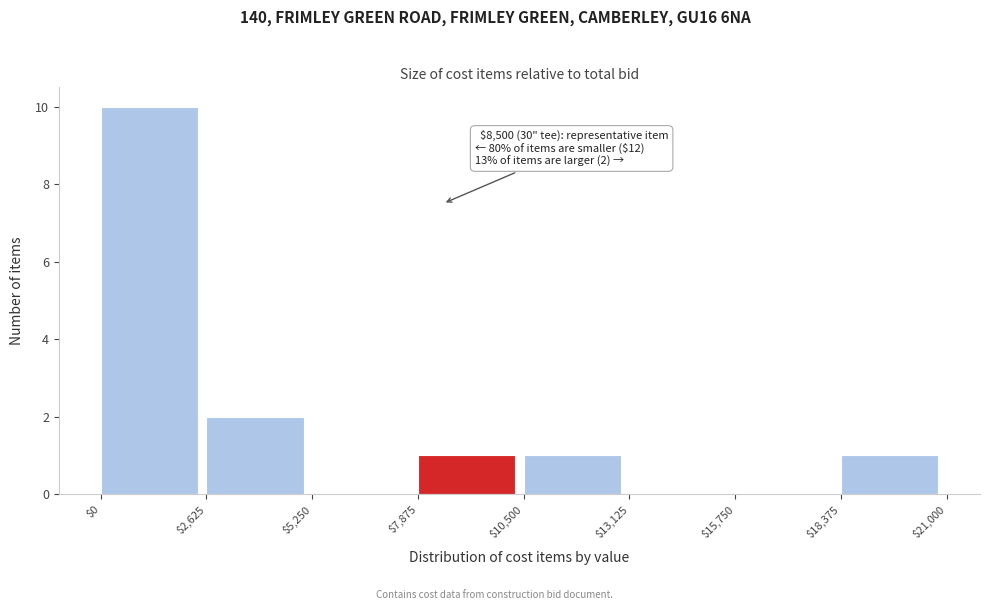

Which range on the x-axis has the tallest bar?

$0 to $2,625